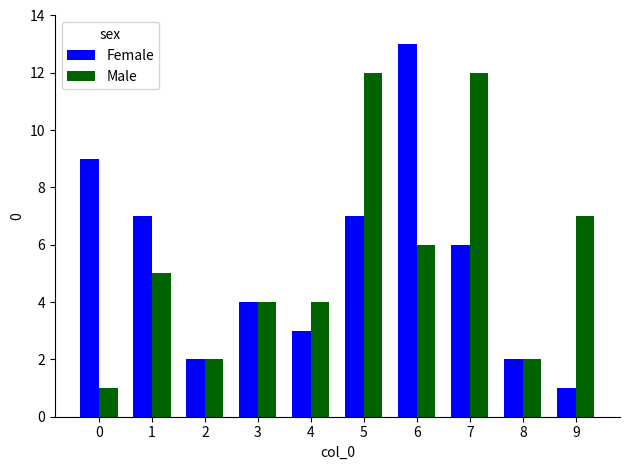

What is the greatest value displayed?

13